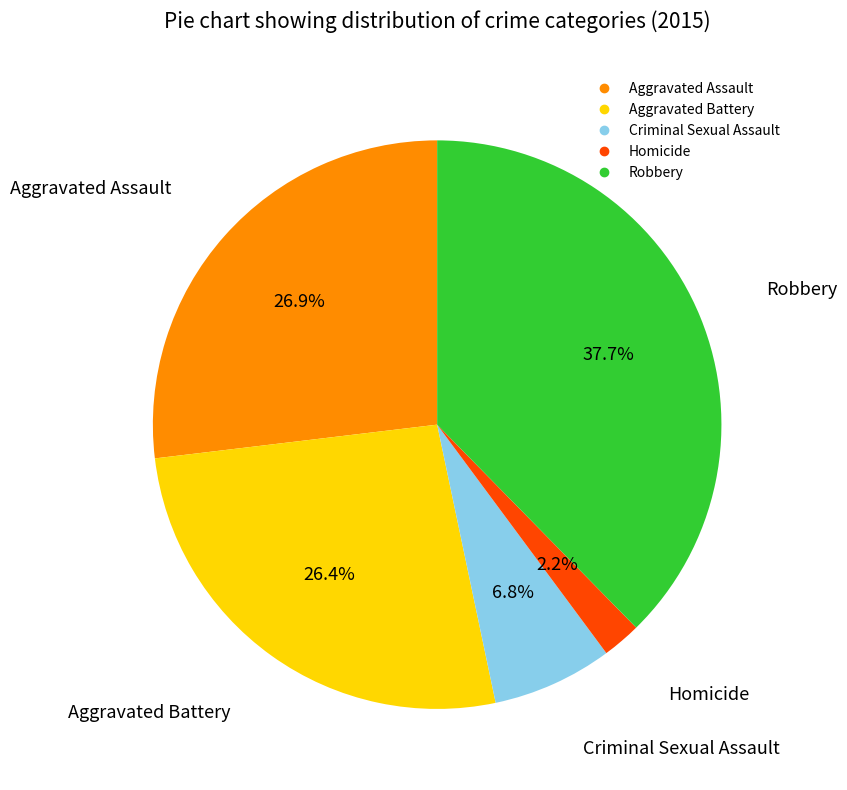

Which slice is the smallest?

Homicide